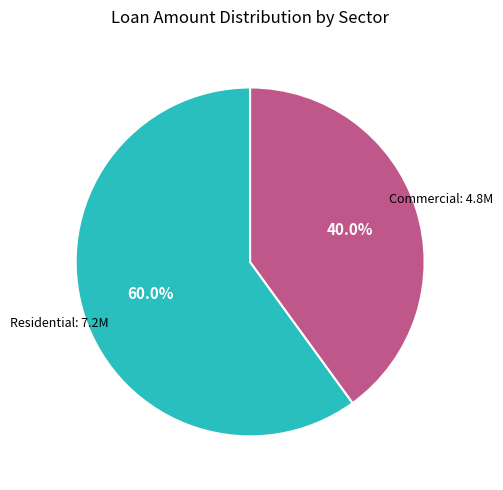

Count the number of slices in the pie.

2